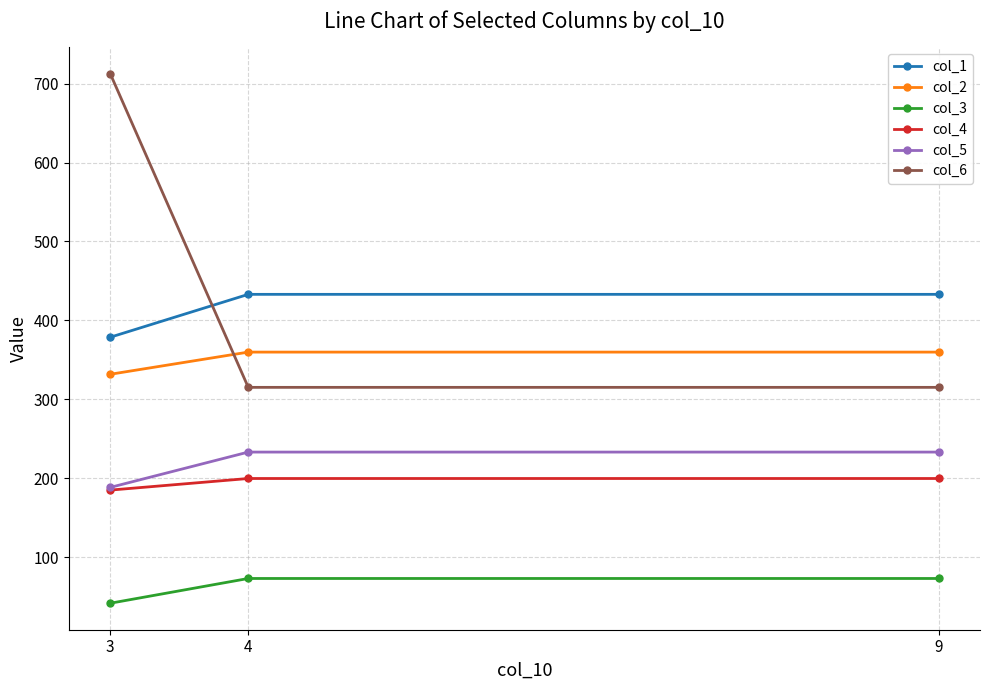

Is the value of col_6 at 3 greater than the value of col_2 at 4?

Yes